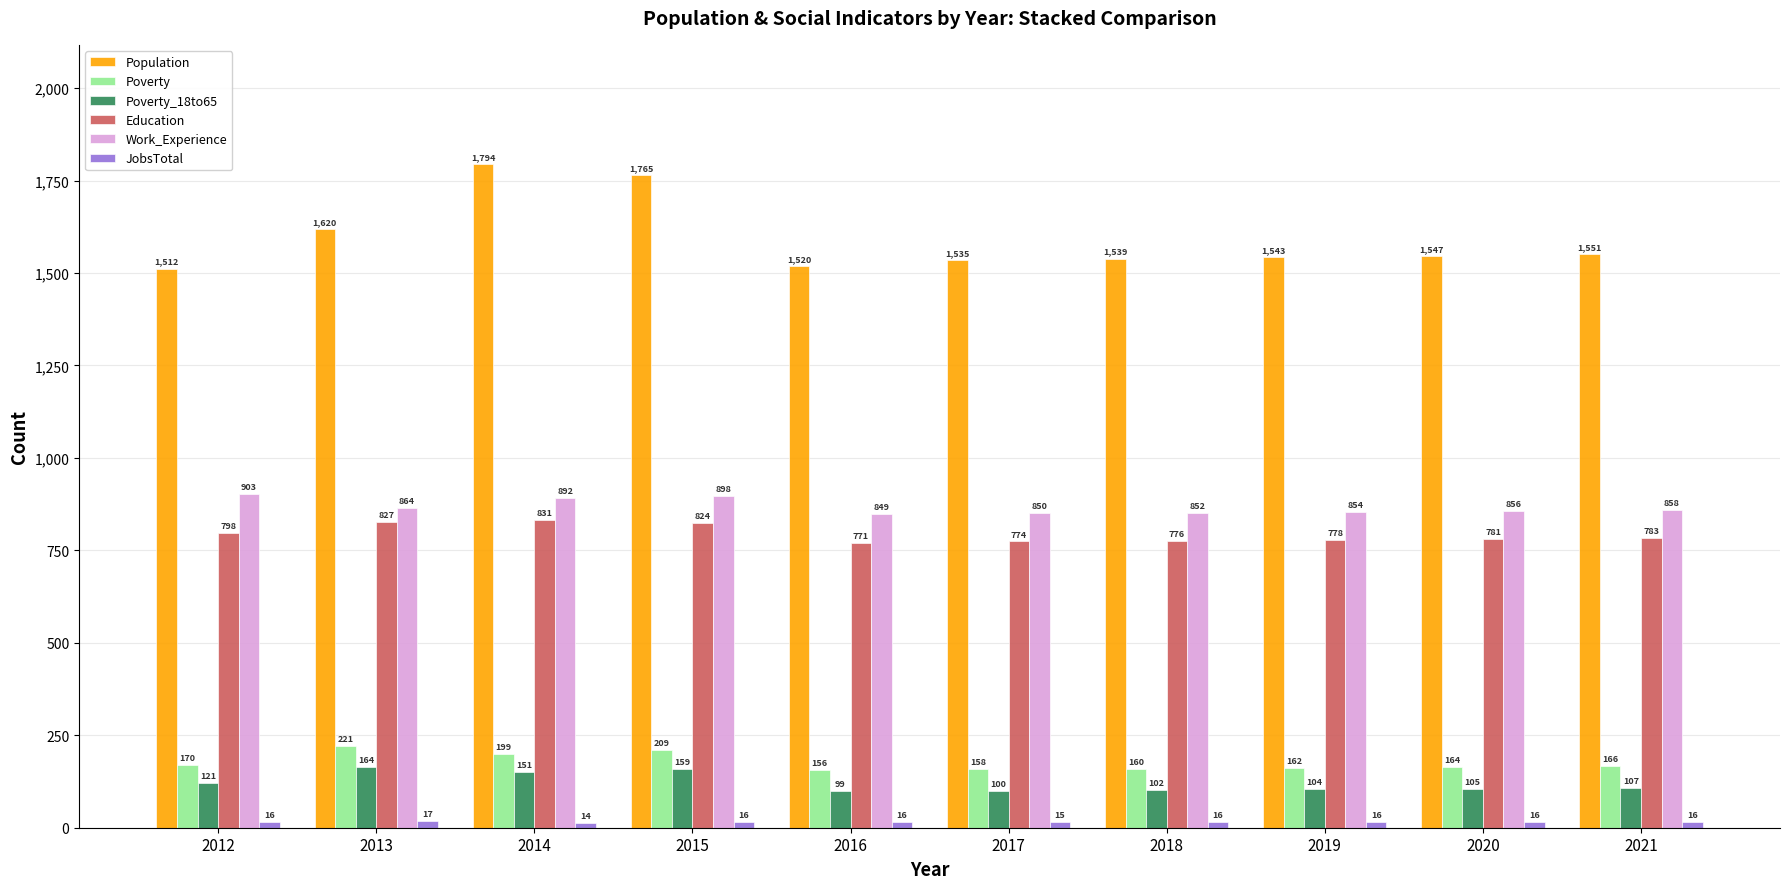

What is the sum of all Poverty values?

1765